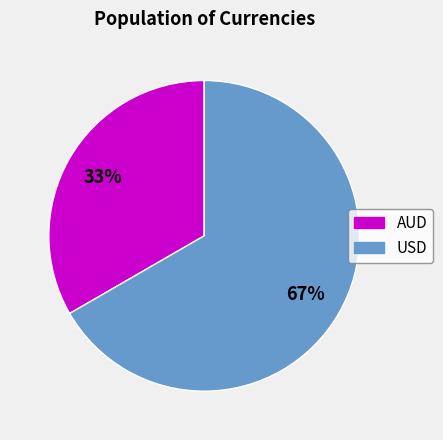

How many segments does this pie chart have?

2